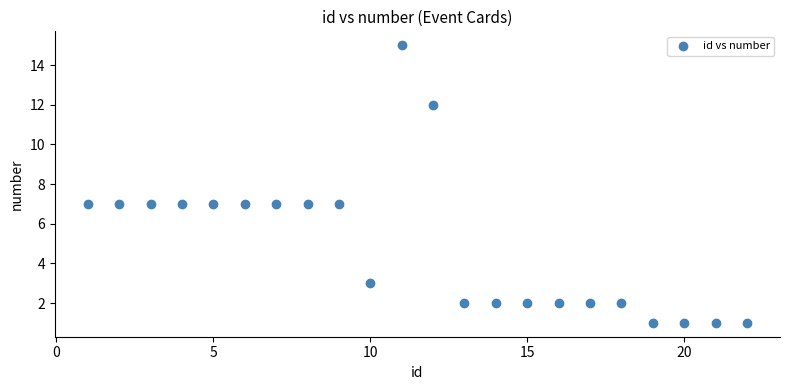

What is the range of X values (max minus min)?

21